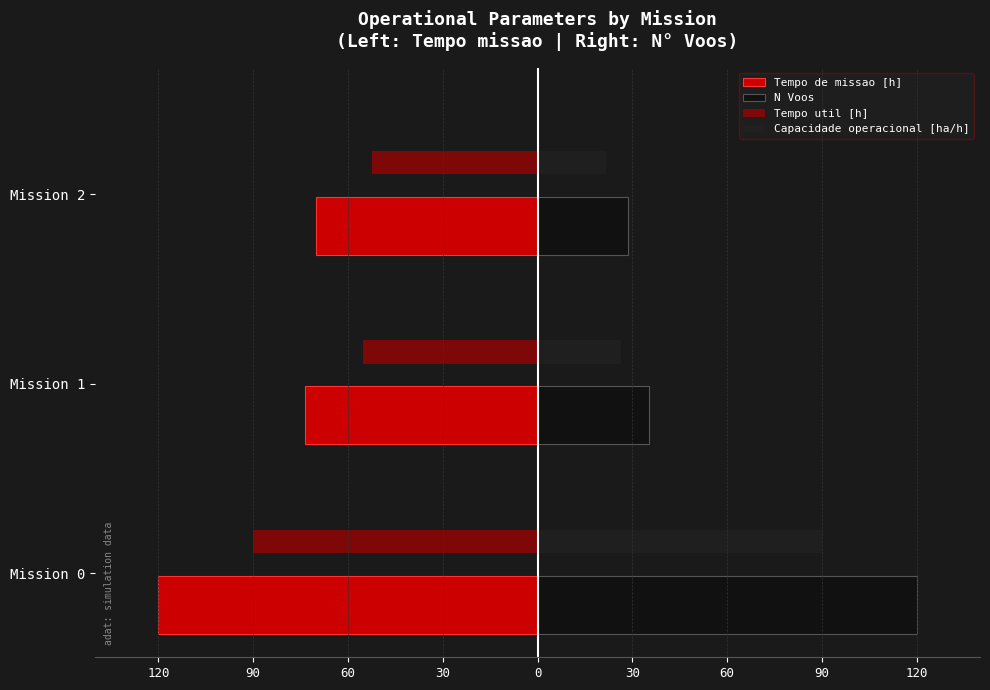

What is the lowest value of the N Voos series?

28.7